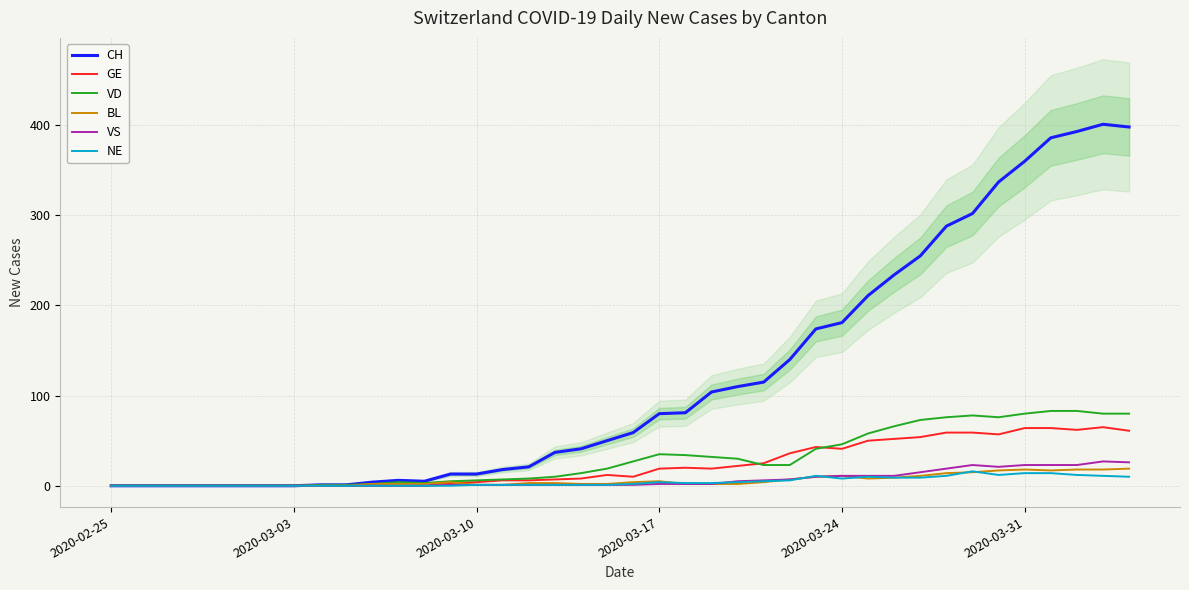

What is the maximum value for VS?

27